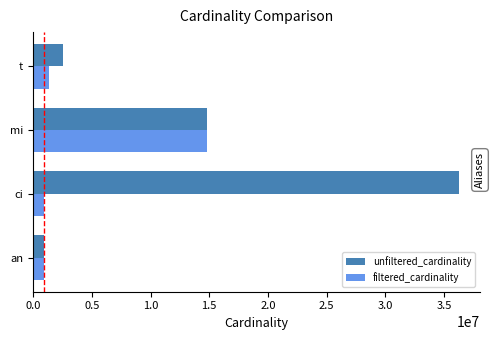

The value of filtered_cardinality at t is 1384626. True or false?

True